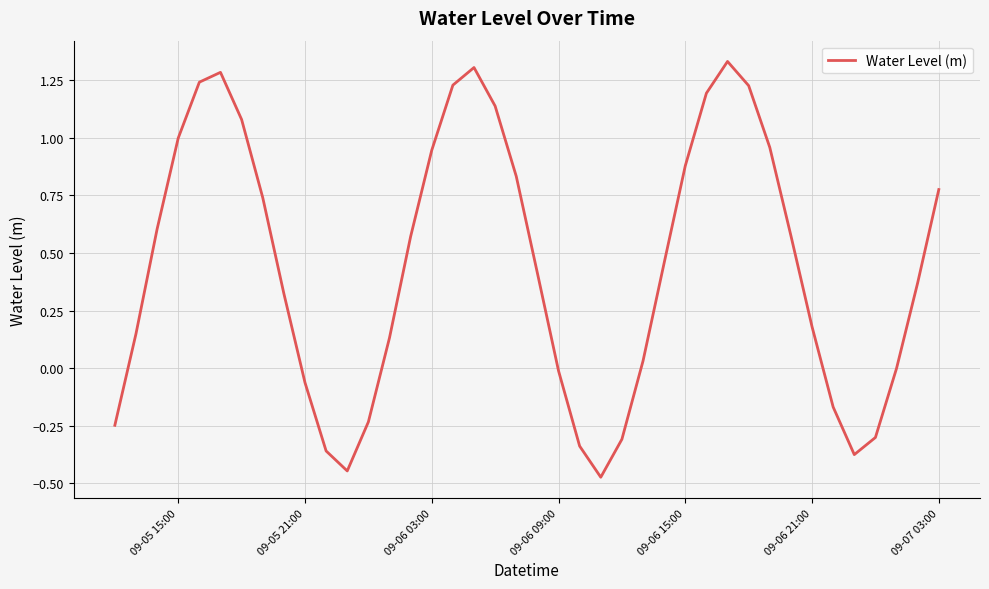

The value at 09-05 15:00 is 1.7. True or false?

False